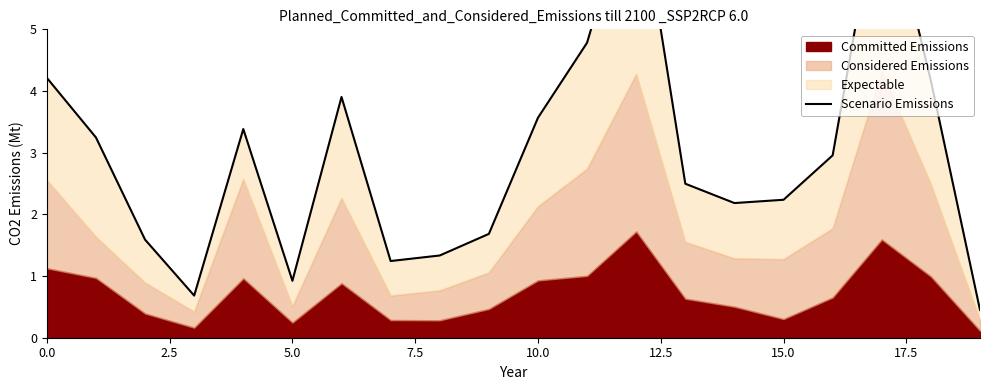

Between 7.5 and 17.5, which is larger?

17.5